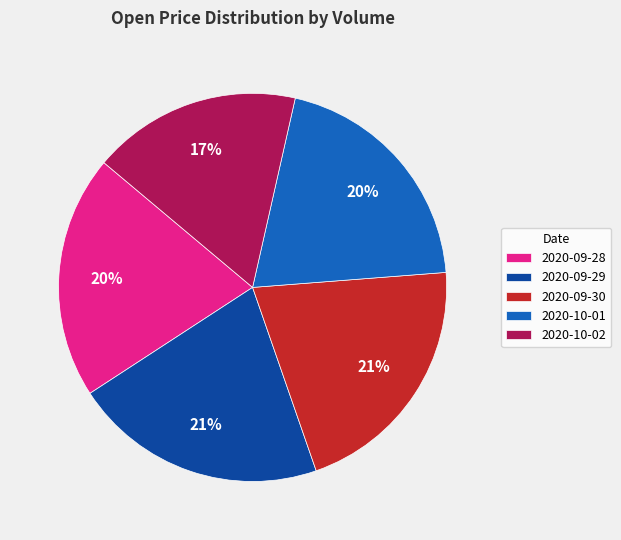

What is the smallest slice in the pie chart?

2020-10-02